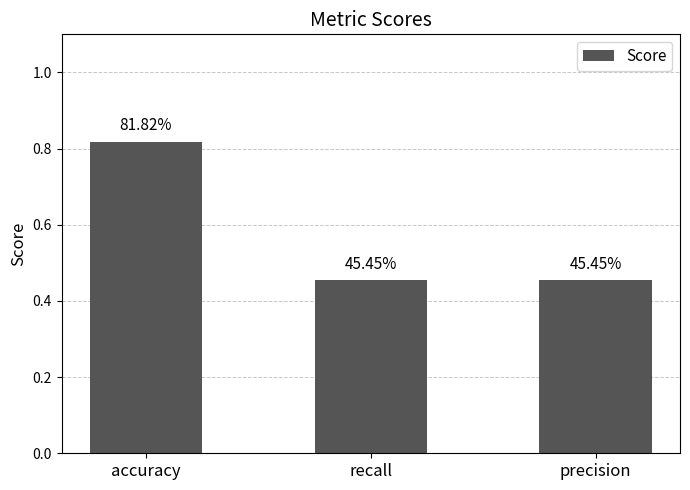

Rank the categories by value from highest to lowest.

accuracy, recall, precision